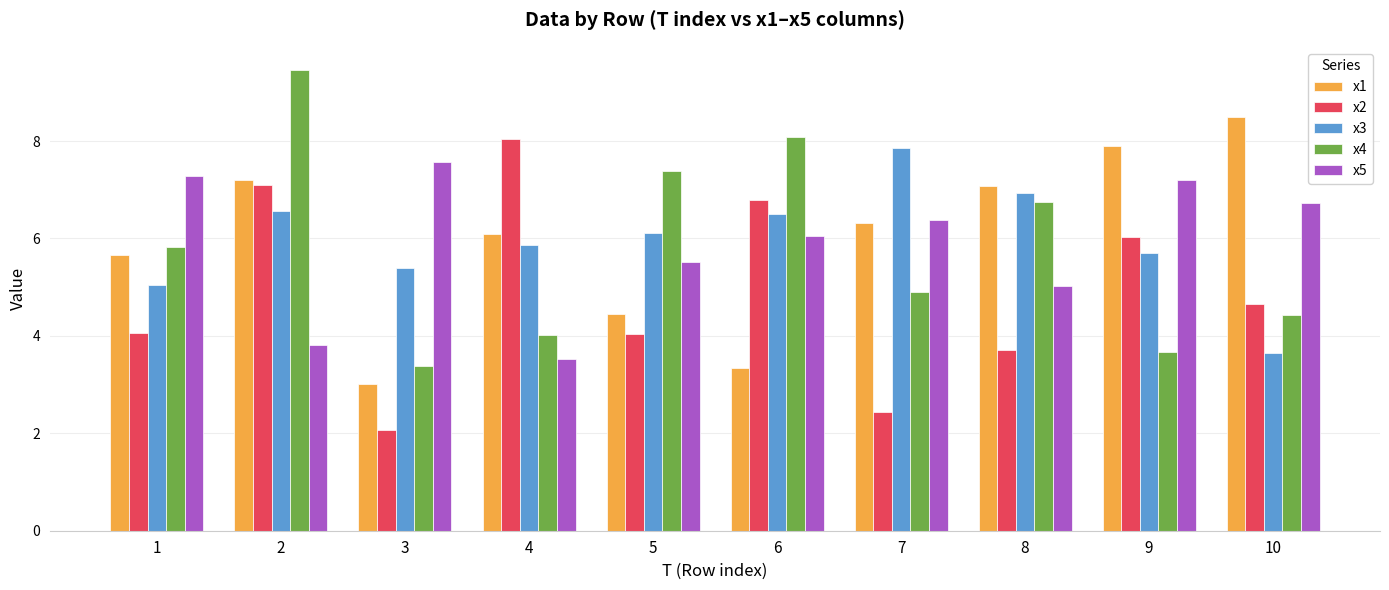

What is the sum of all x4 values?

57.9